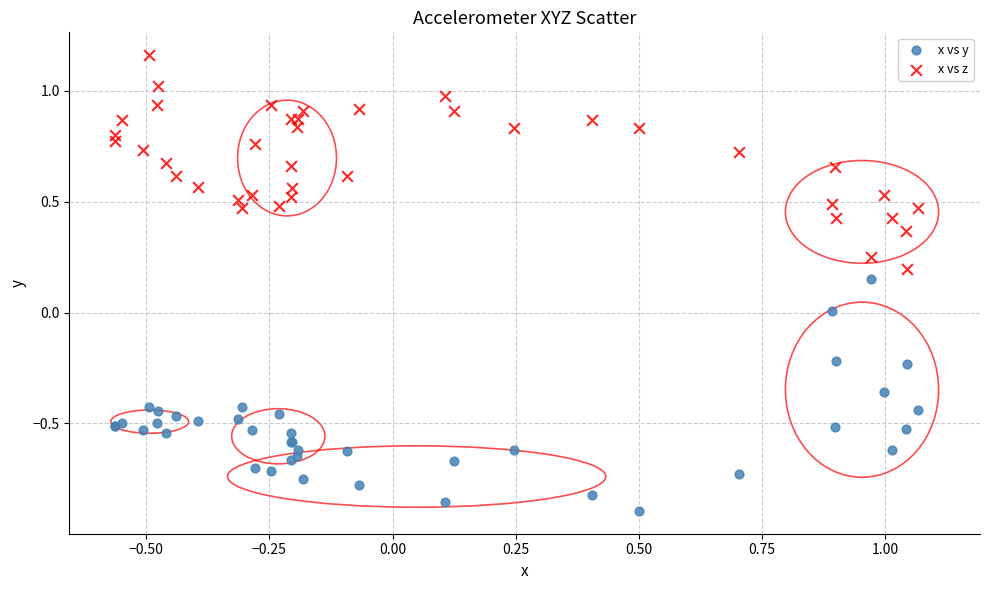

Which series reaches the minimum Y coordinate?

x vs y